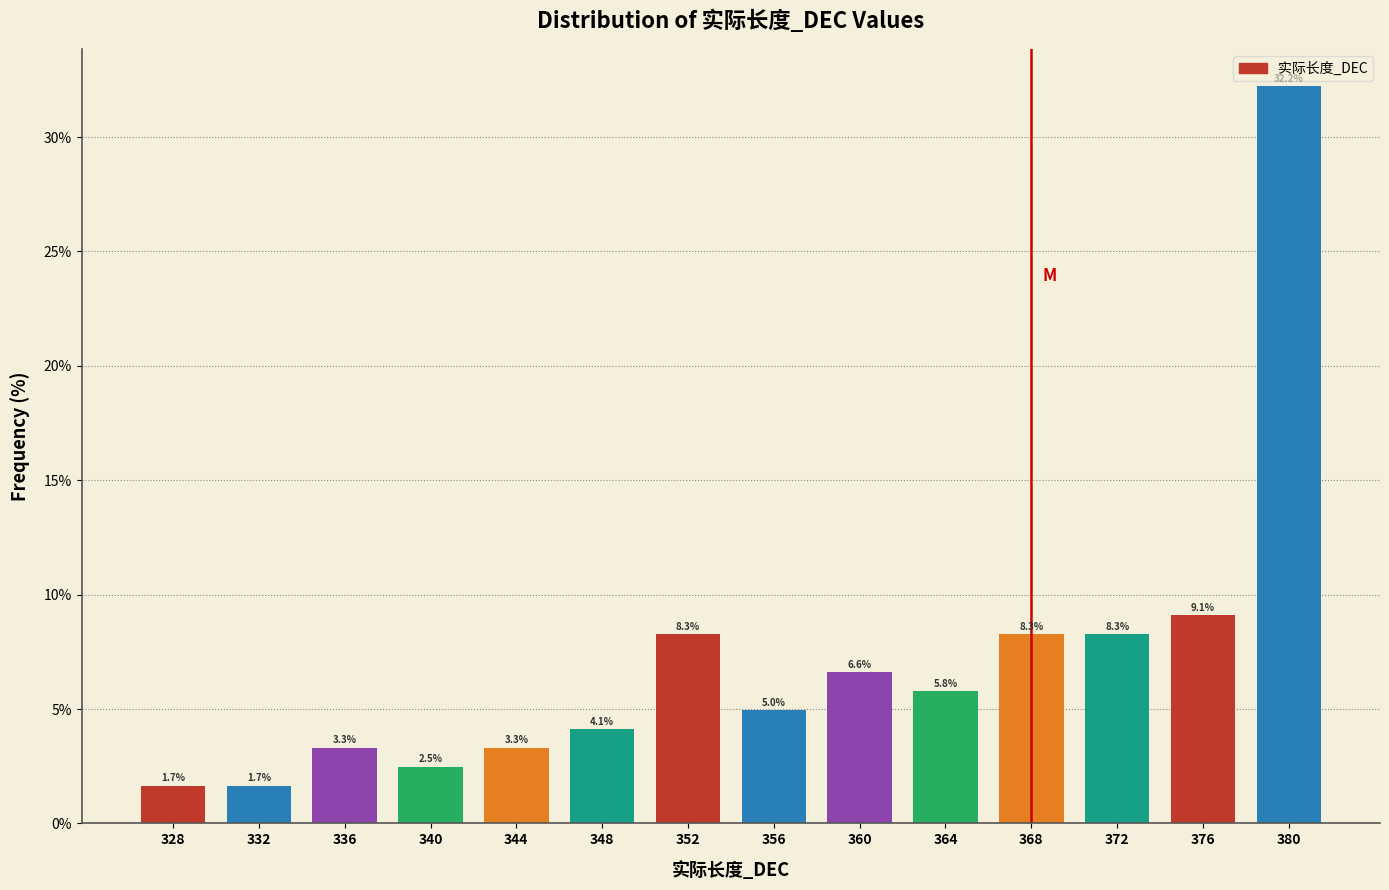

Reading left to right, transcribe this chart: for each bar, give the range it covers on the x-axis and its height.

326 to 330: 1.7
330 to 334: 1.7
334 to 338: 3.3
338 to 342: 2.5
342 to 346: 3.3
346 to 350: 4.1
350 to 354: 8.3
354 to 358: 5.0
358 to 362: 6.6
362 to 366: 5.8
366 to 370: 8.3
370 to 374: 8.3
374 to 378: 9.1
378 to 382: 32.2